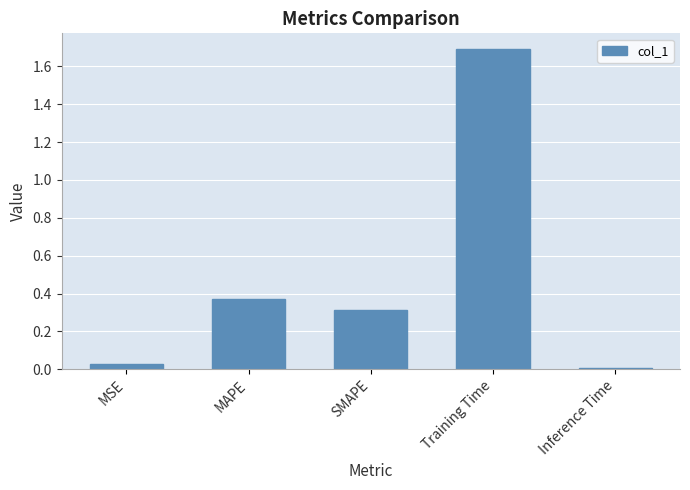

What is the value of the 3rd bar from the left?

0.3